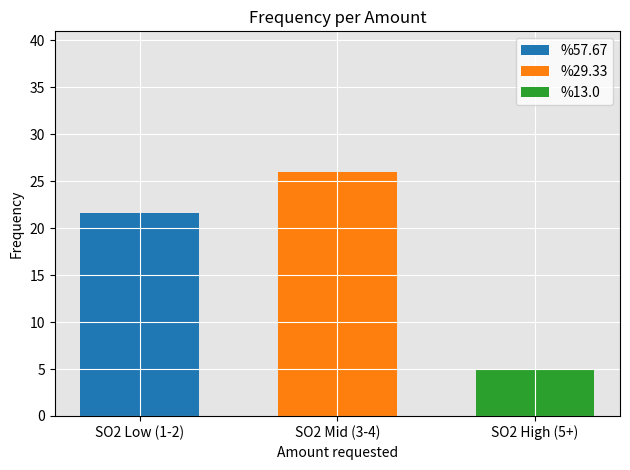

The value of %57.67 at SO2 Mid (3-4) is 11.8. True or false?

False